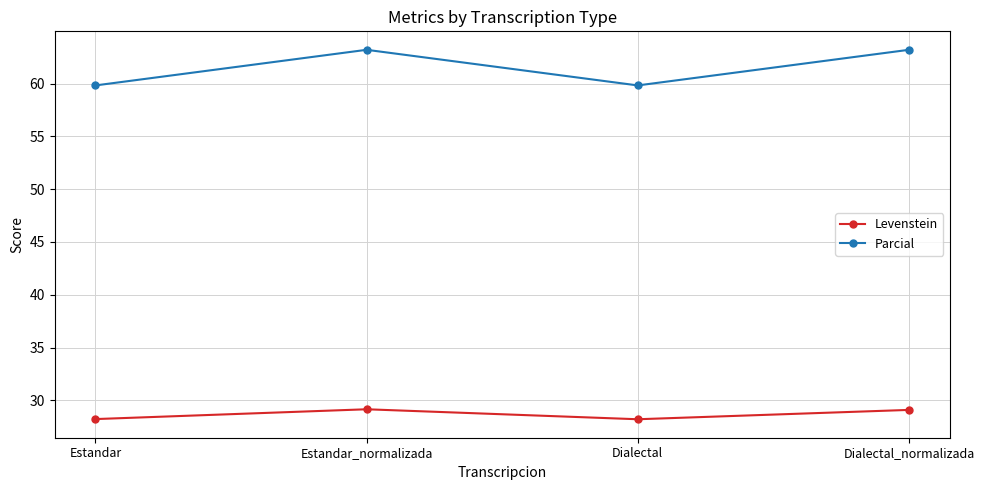

Is it true that Levenstein equals 28.2 at Dialectal?

True